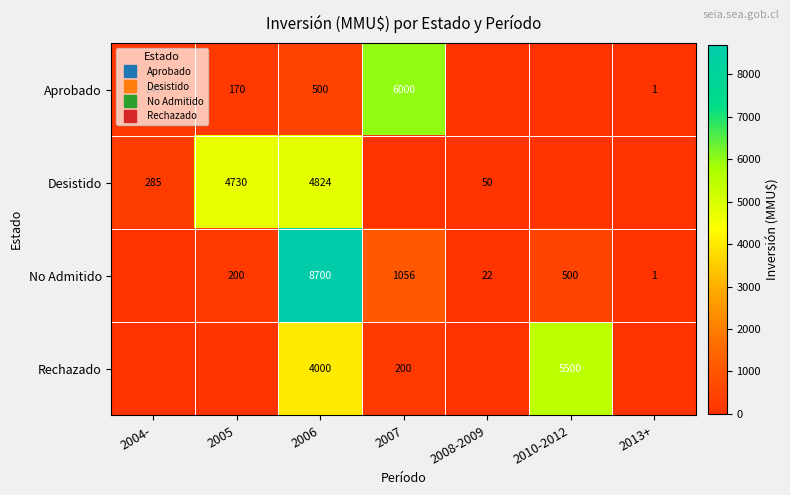

The value of Desistido at 2005 is 2576. True or false?

False